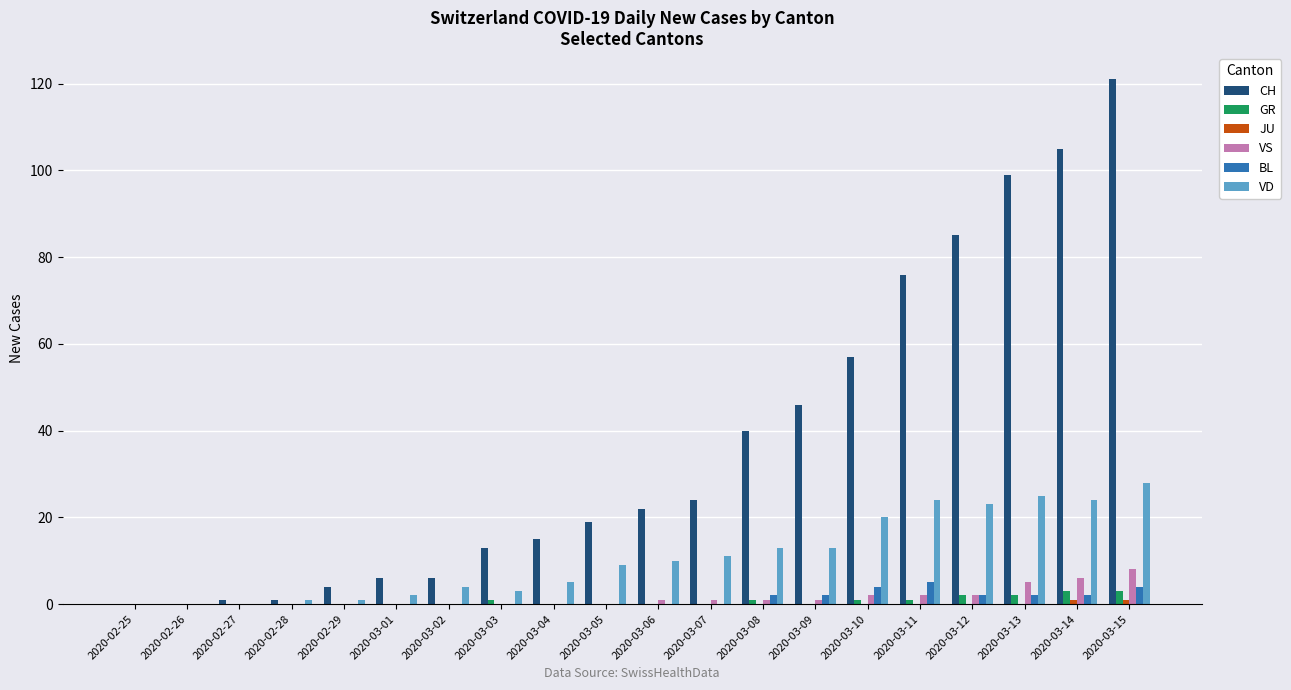

At which category is the sum across all series the highest?

2020-03-15